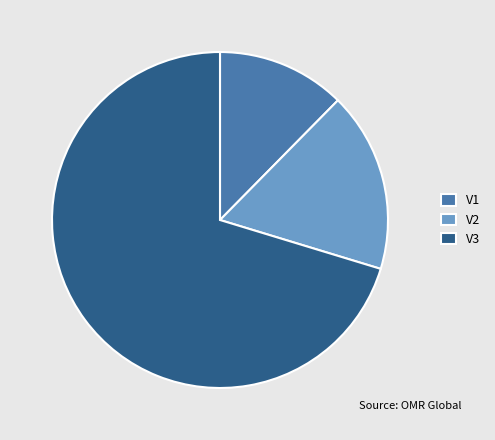

What is the largest slice in the pie chart?

V3